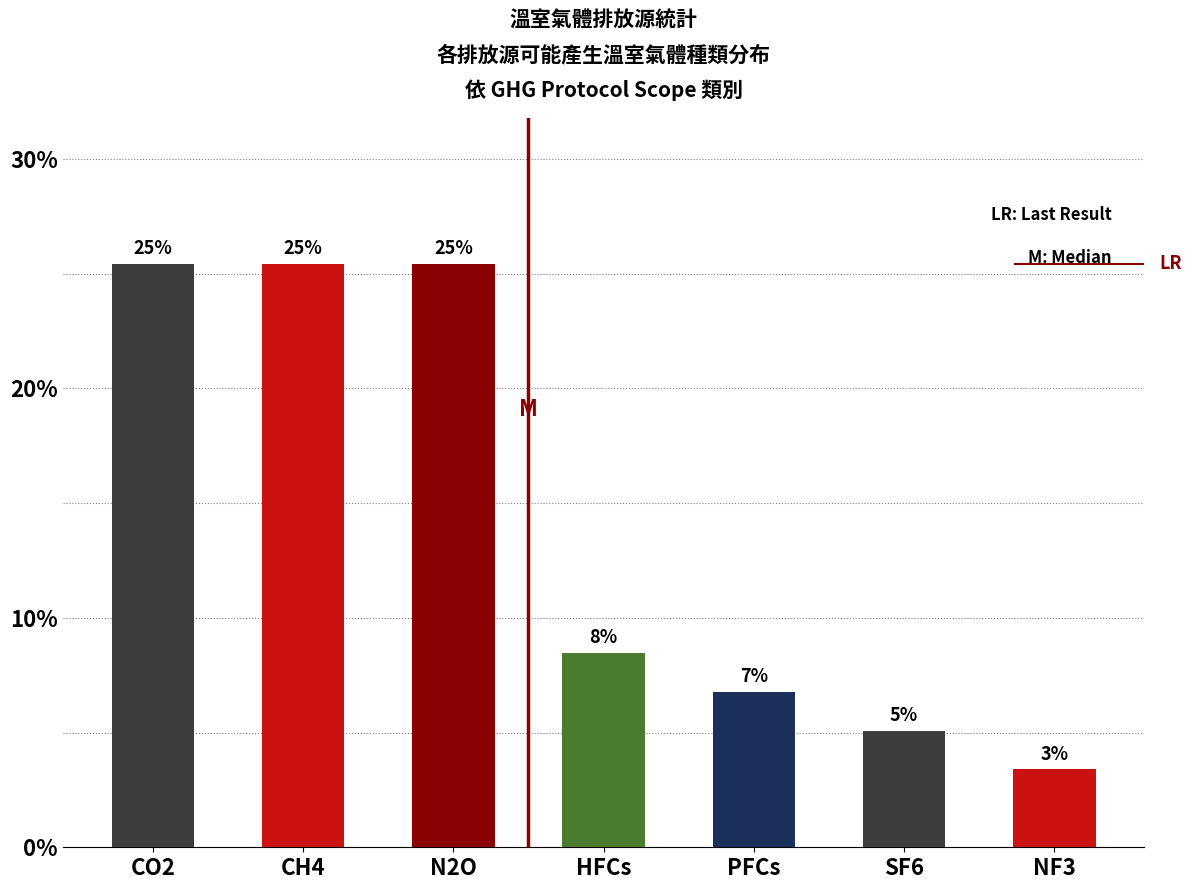

Are the bars horizontal?

No